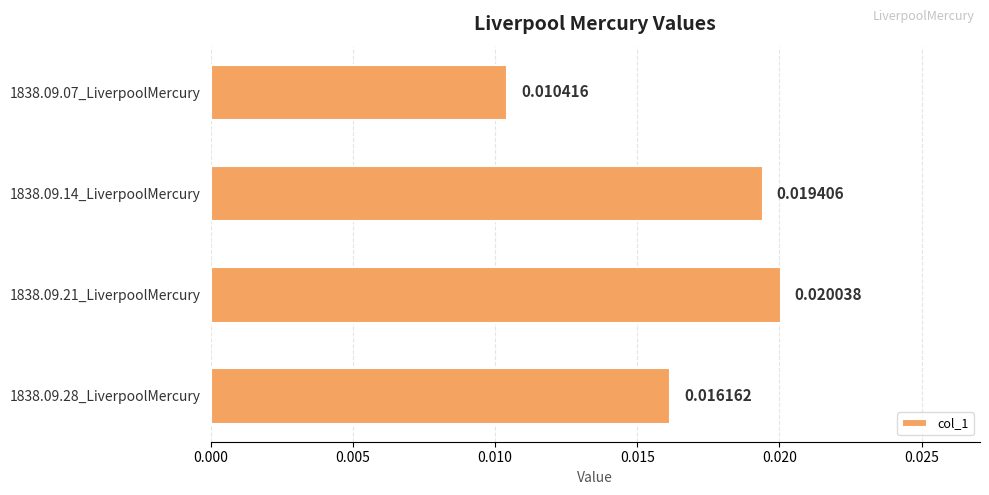

Rank the categories by value from highest to lowest.

1838.09.21_LiverpoolMercury, 1838.09.14_LiverpoolMercury, 1838.09.28_LiverpoolMercury, 1838.09.07_LiverpoolMercury